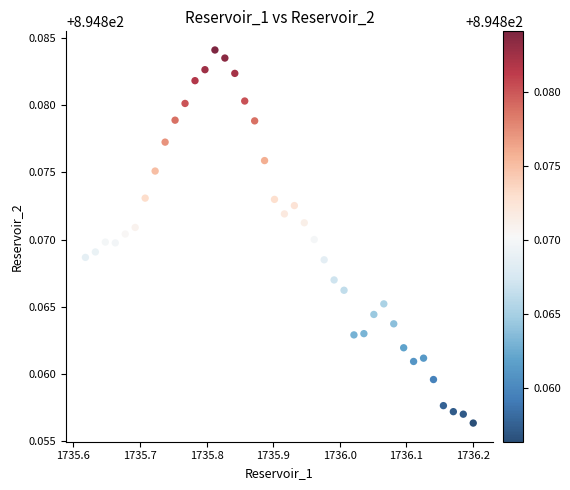

What is the range of X values (max minus min)?

0.6